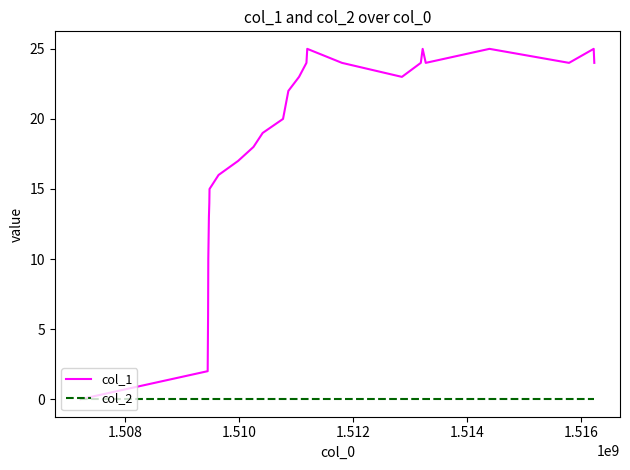

How many positive values does the col_1 series have?

26